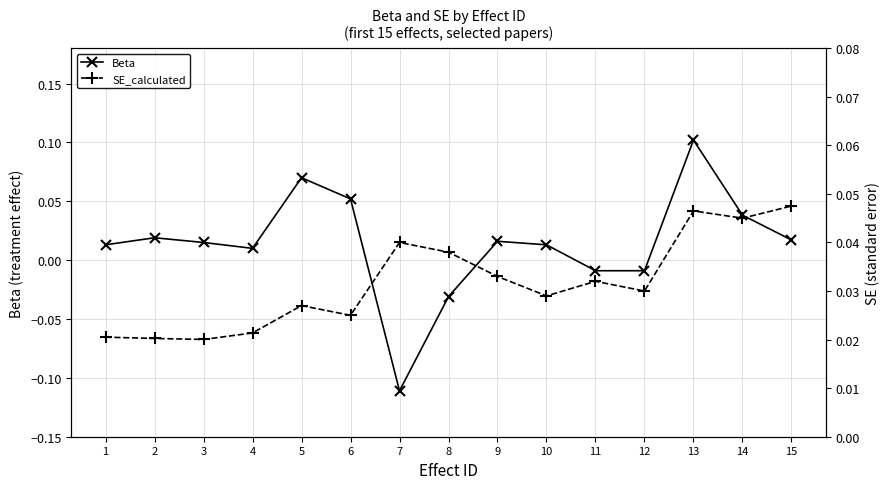

Reading left to right, extract all data points from this chart.

Beta: 1=0.0	2=0.0	3=0.0	4=0.0	5=0.1	6=0.1	7=-0.1	8=-0.0	9=0.0	10=0.0	11=-0.0	12=-0.0	13=0.1	14=0.0	15=0.0
SE_calculated: 1=0.0	2=0.0	3=0.0	4=0.0	5=0.0	6=0.0	7=0.0	8=0.0	9=0.0	10=0.0	11=0.0	12=0.0	13=0.0	14=0.0	15=0.0